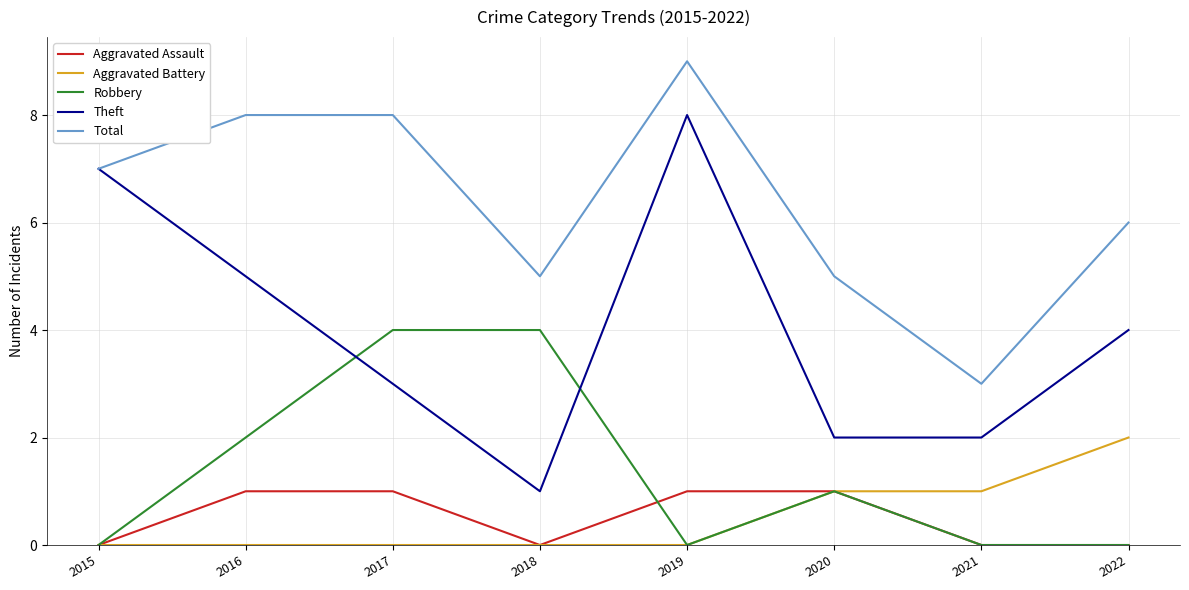

What is the total value across all series at 2020?

10